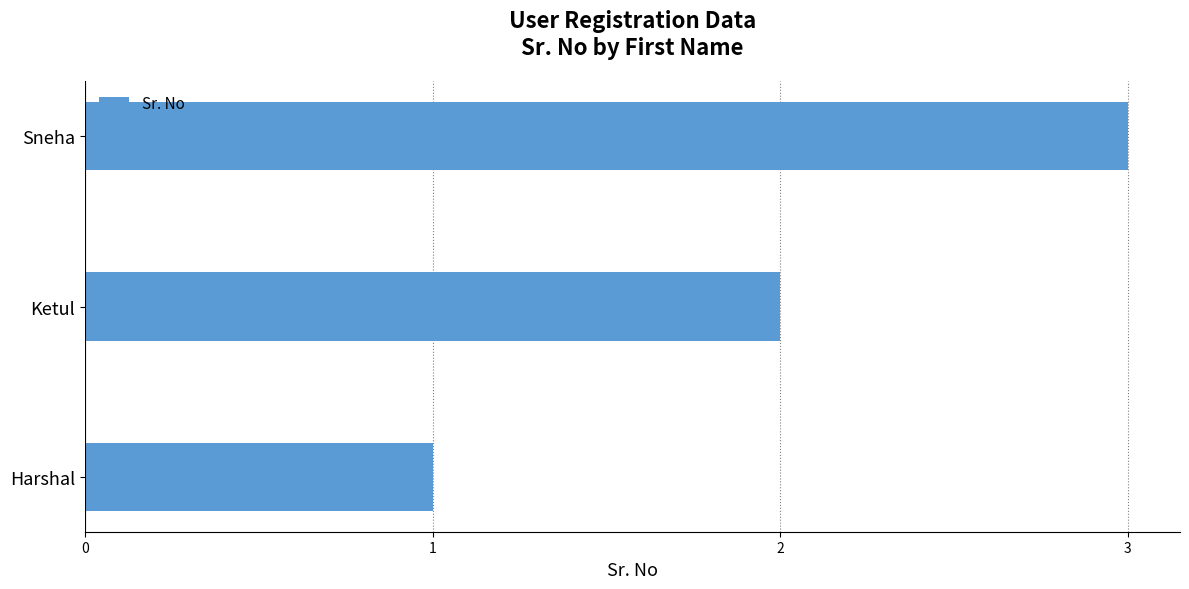

Between Sneha and Harshal, which is larger?

Sneha